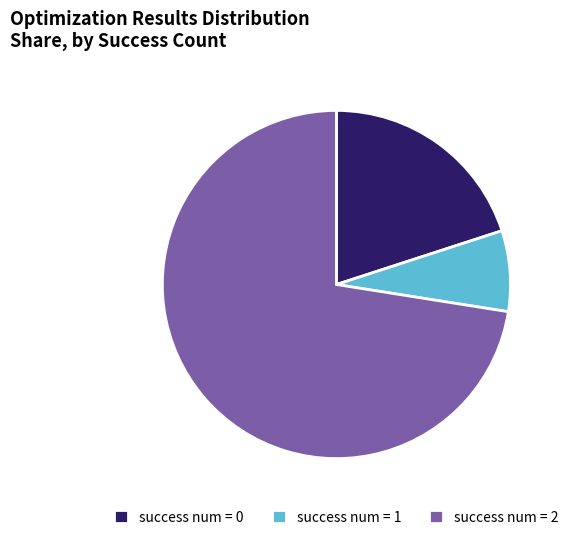

Between success num = 1 and success num = 2, which is larger?

success num = 2